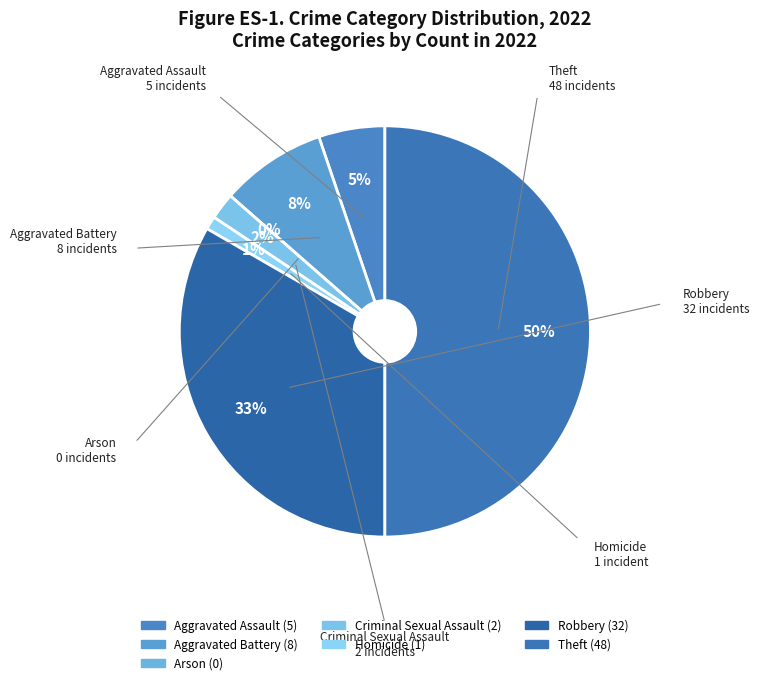

Which slice is the largest?

Theft